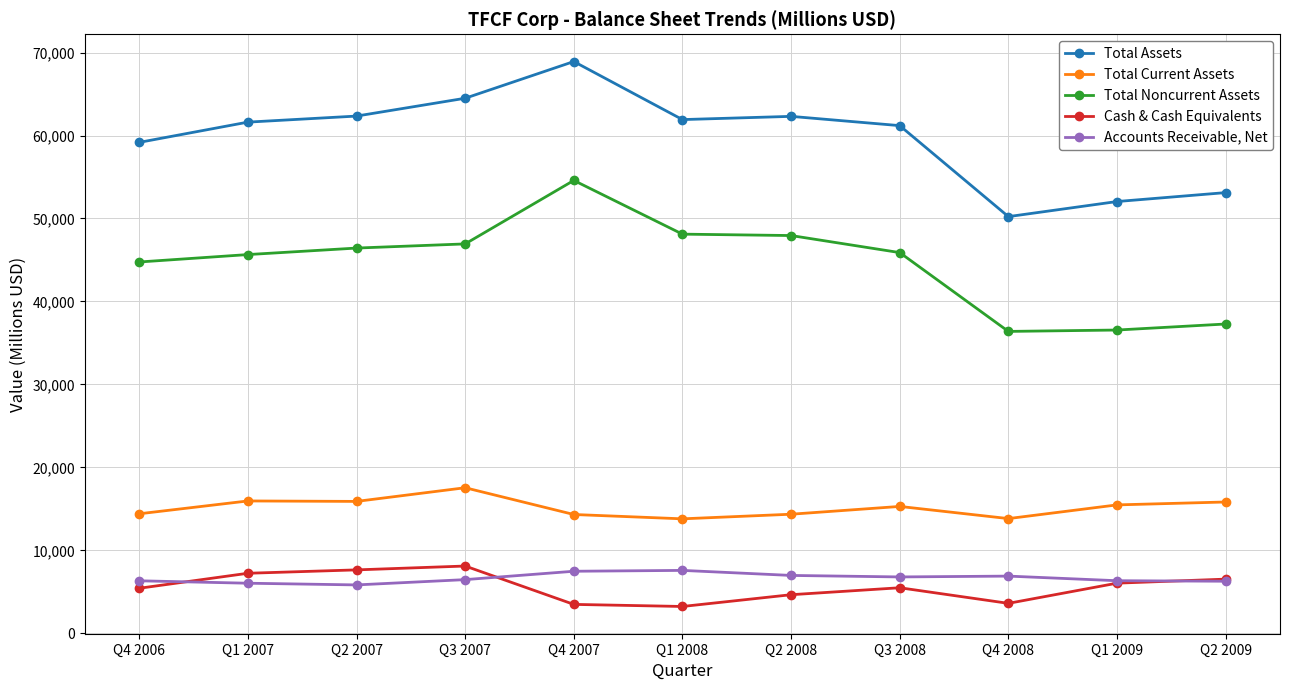

The Cash & Cash Equivalents series shows 13677 at Q3 2007. True or false?

False